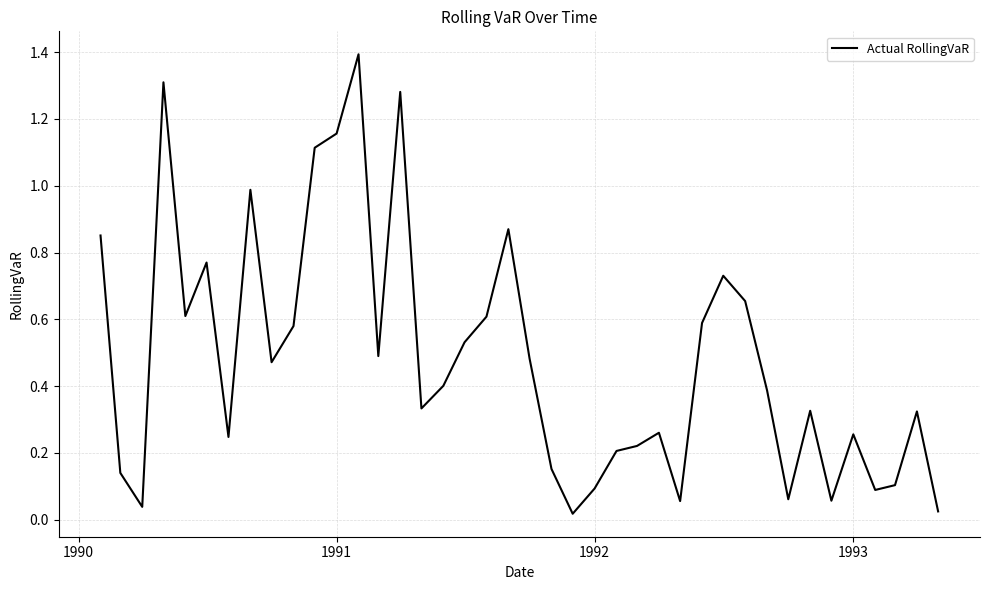

What is the greatest value displayed?

1.4